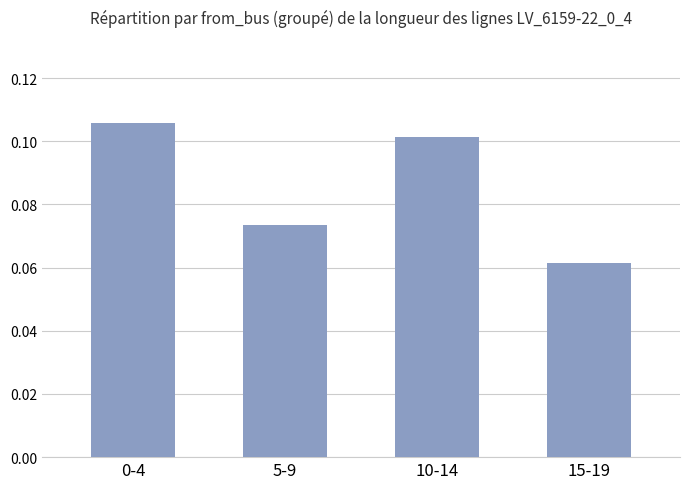

What position from the left is 15-19?

4